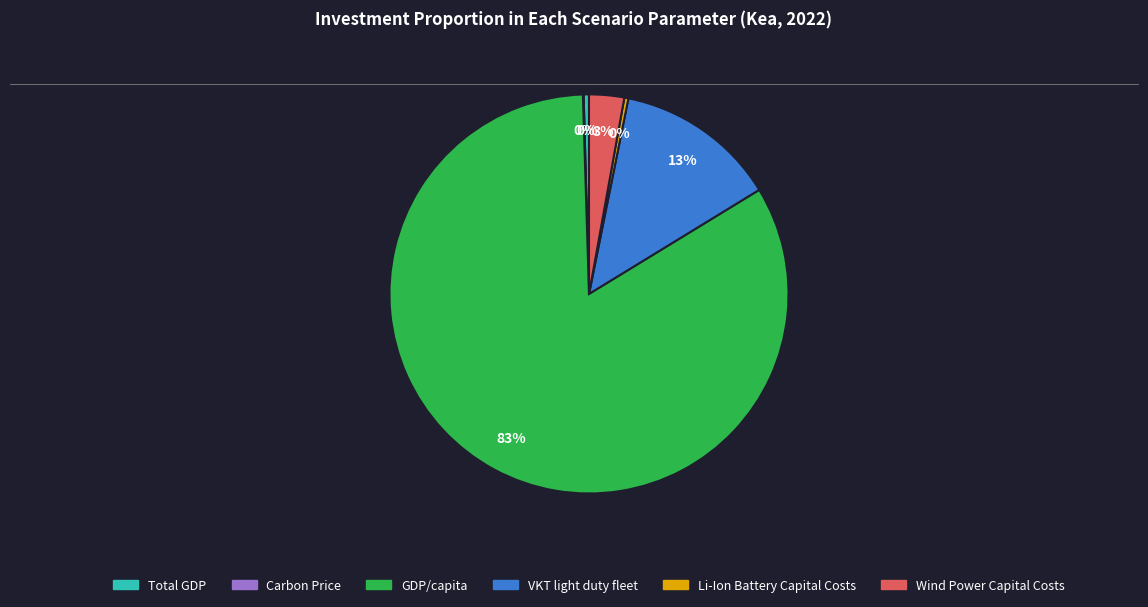

Does any single category account for the majority?

Yes